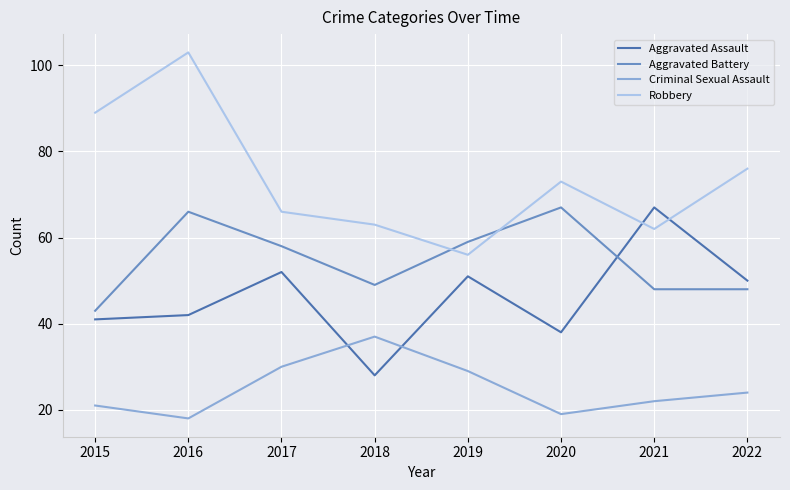

How many lines are shown in the chart?

4